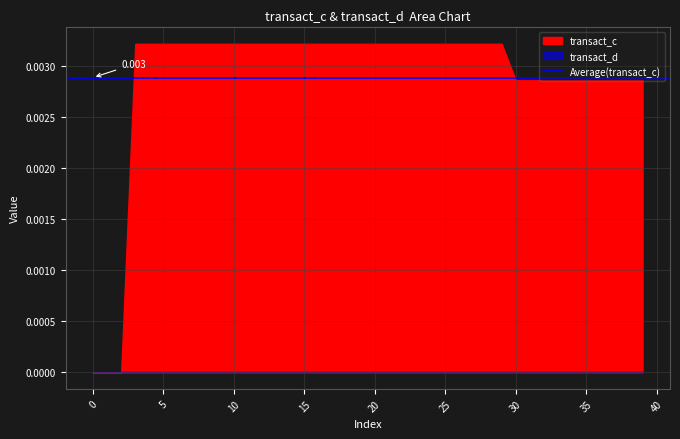

Between 39 and 13, which is larger?

13